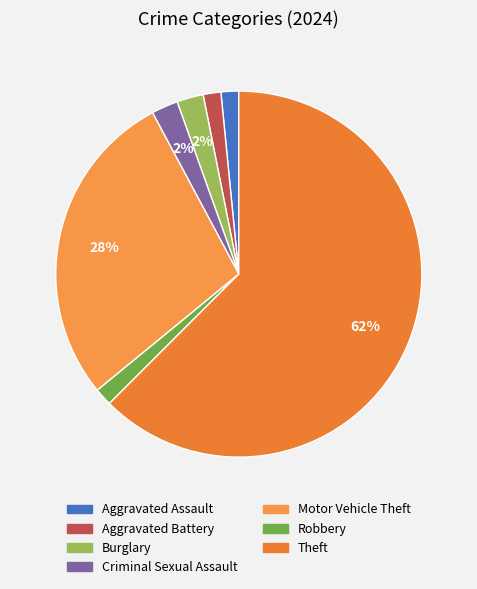

What percentage is the Theft slice, to the nearest percent?

62%